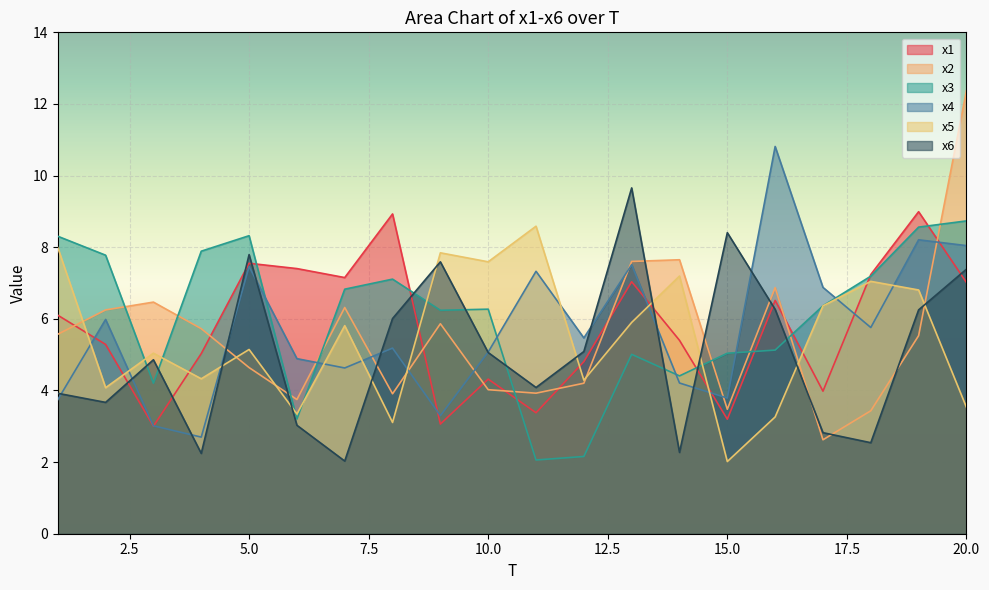

How many lines are shown in the chart?

6